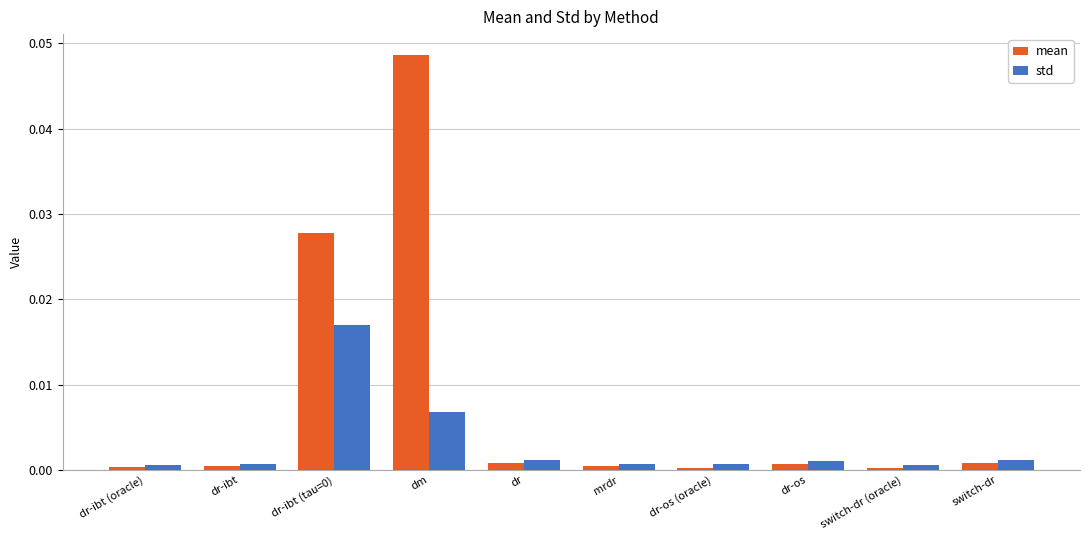

At which category is the sum across all series the highest?

dm